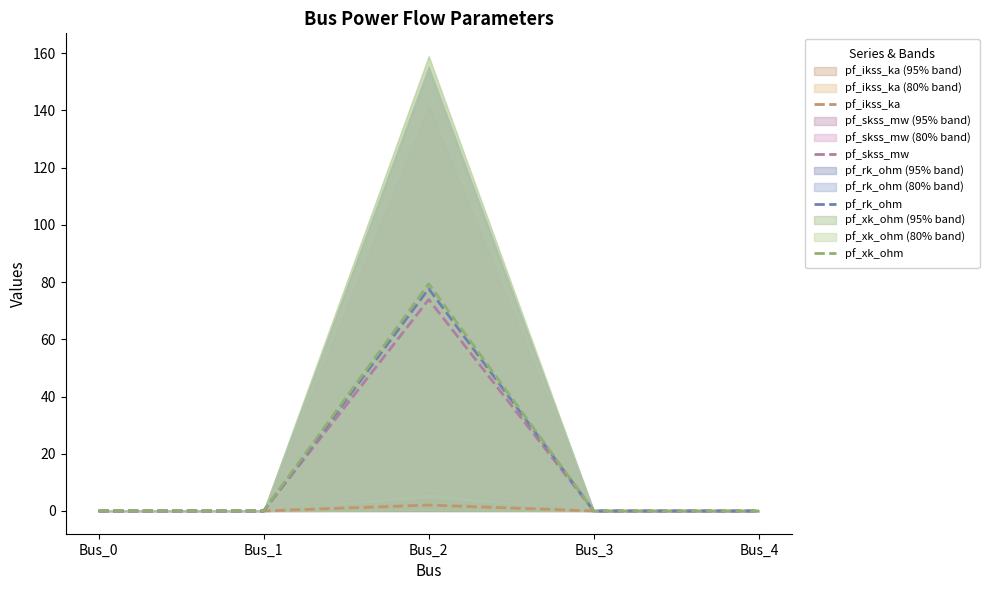

What are all the series names shown in the legend?

pf_ikss_ka, pf_skss_mw, pf_rk_ohm, pf_xk_ohm